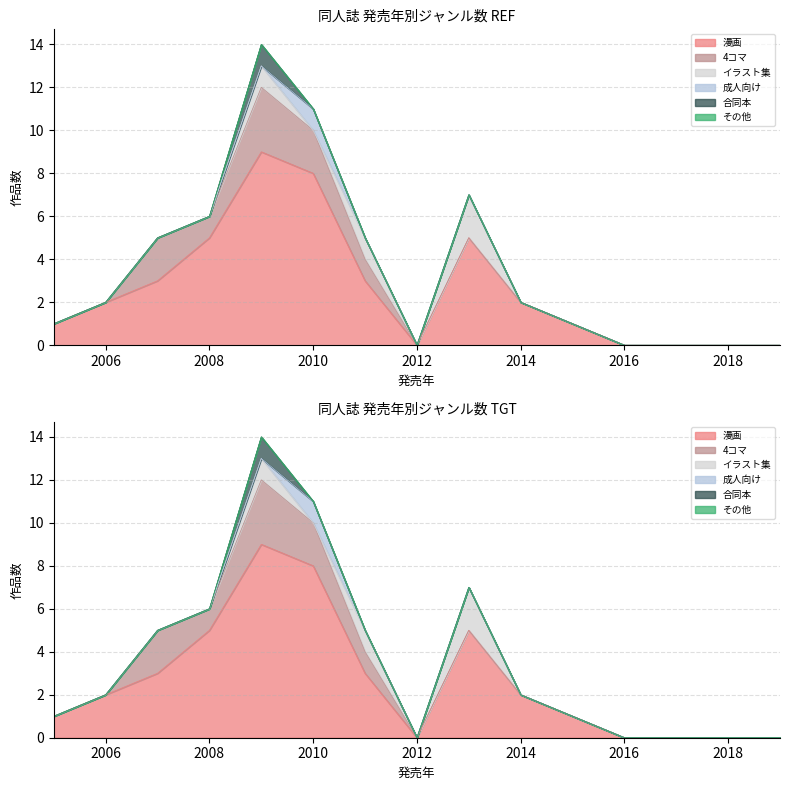

Does the chart have visible grid lines?

Yes